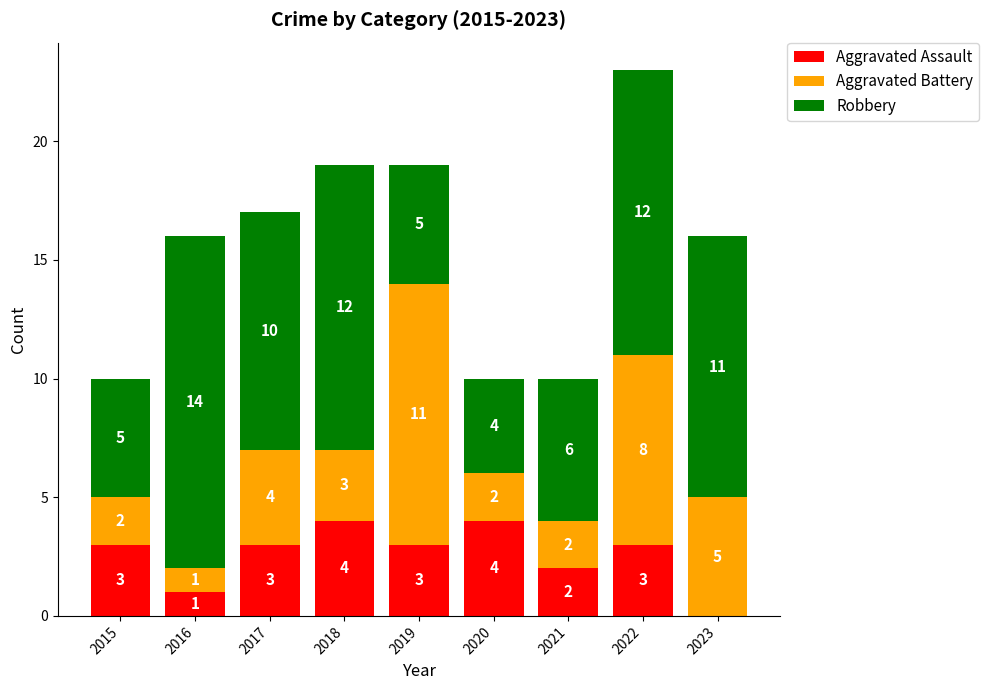

At which category is the sum across all series the highest?

2022